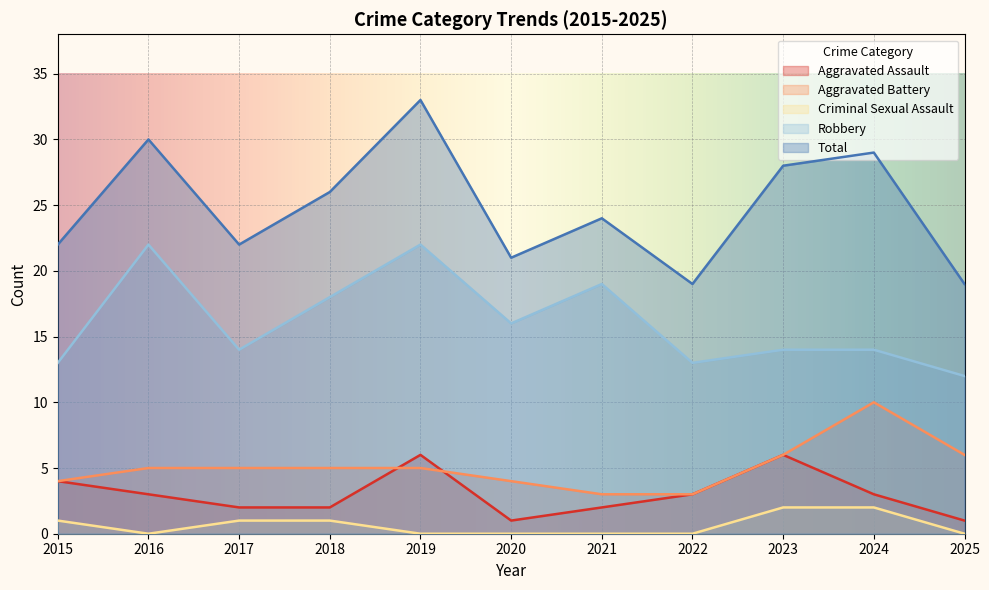

In Total, how many points are lower than both neighbors (excluding endpoints)?

3